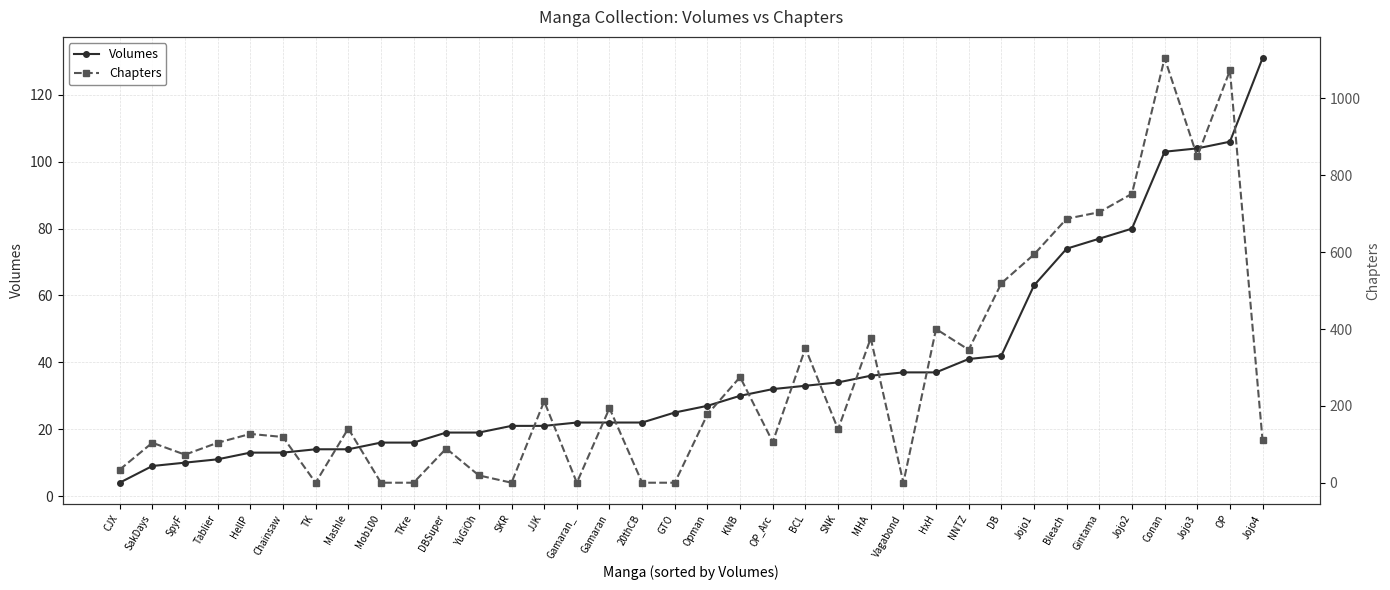

True or false: Volumes and Chapters intersect in this chart.

True